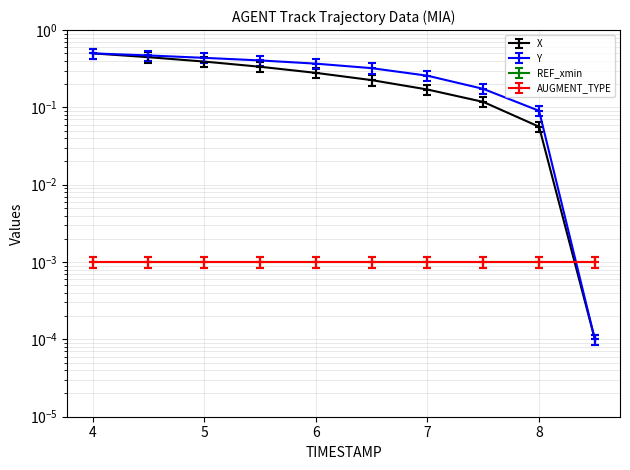

What is the total value across all series at 6.0?

0.6